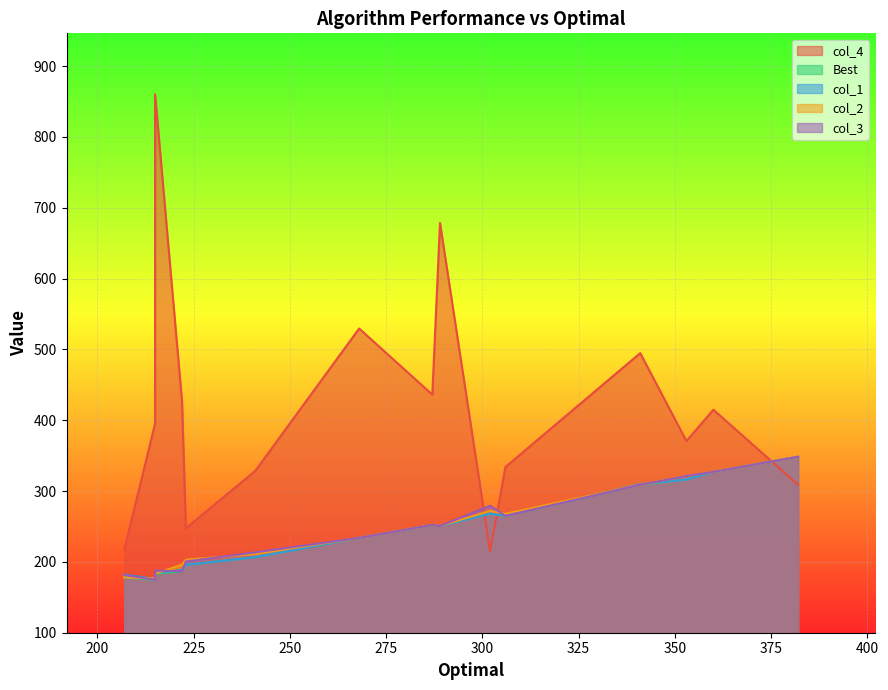

What is the sum of the col_3 values at U_15_1.0_Num_2 and U_15_1.5_Num_4?

573.5